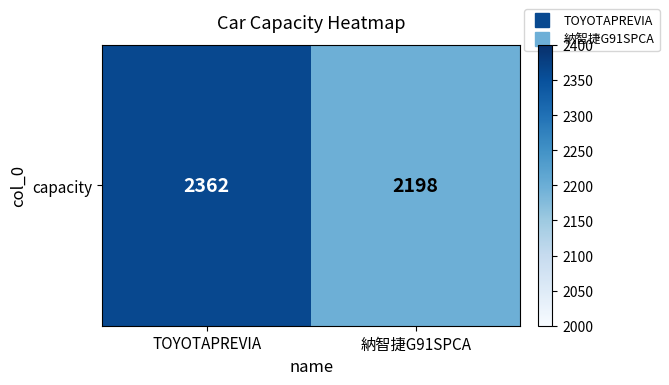

Is it true that the value at 納智捷G91SPCA is 2198?

True